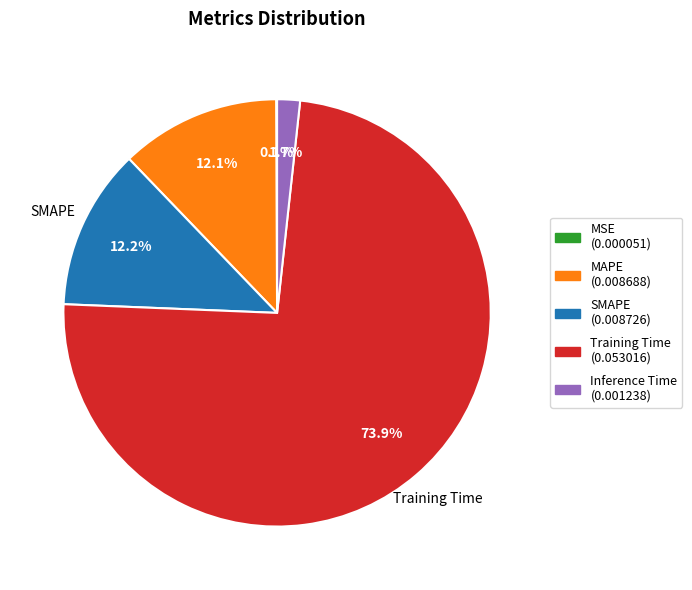

Does any single category account for the majority?

Yes